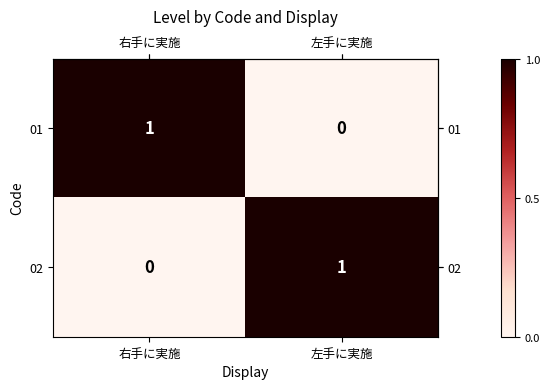

How many distinct data groups are displayed?

2